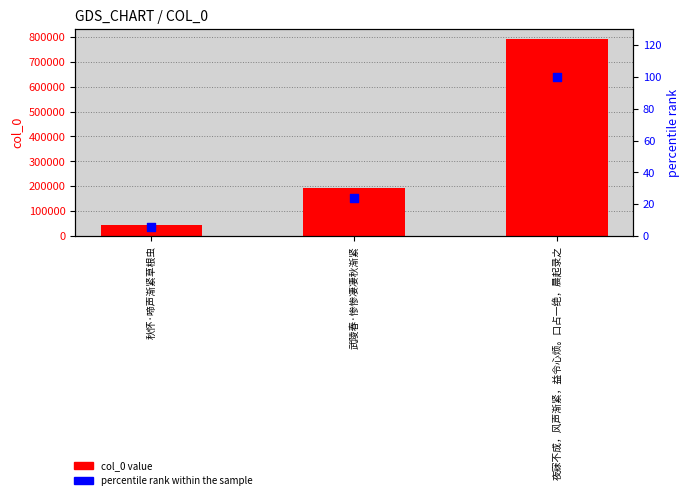

Is the value of percentile rank at 秋怀·啼声渐紧草根虫 greater than the value of col_0 at 夜寐不成，风声渐紧，益令心烦。口占一绝，晨起录之?

No